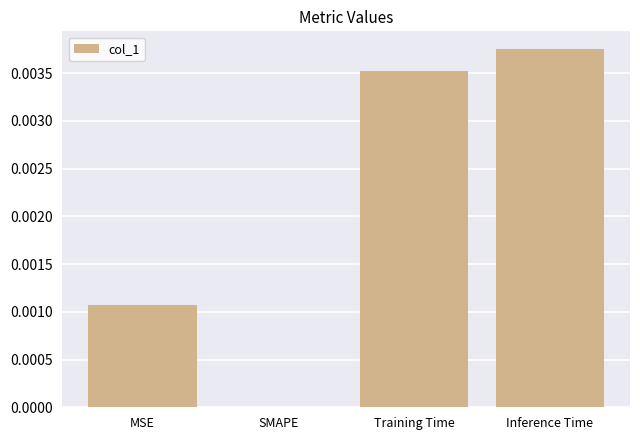

Which has a higher value, SMAPE or Inference Time?

Inference Time